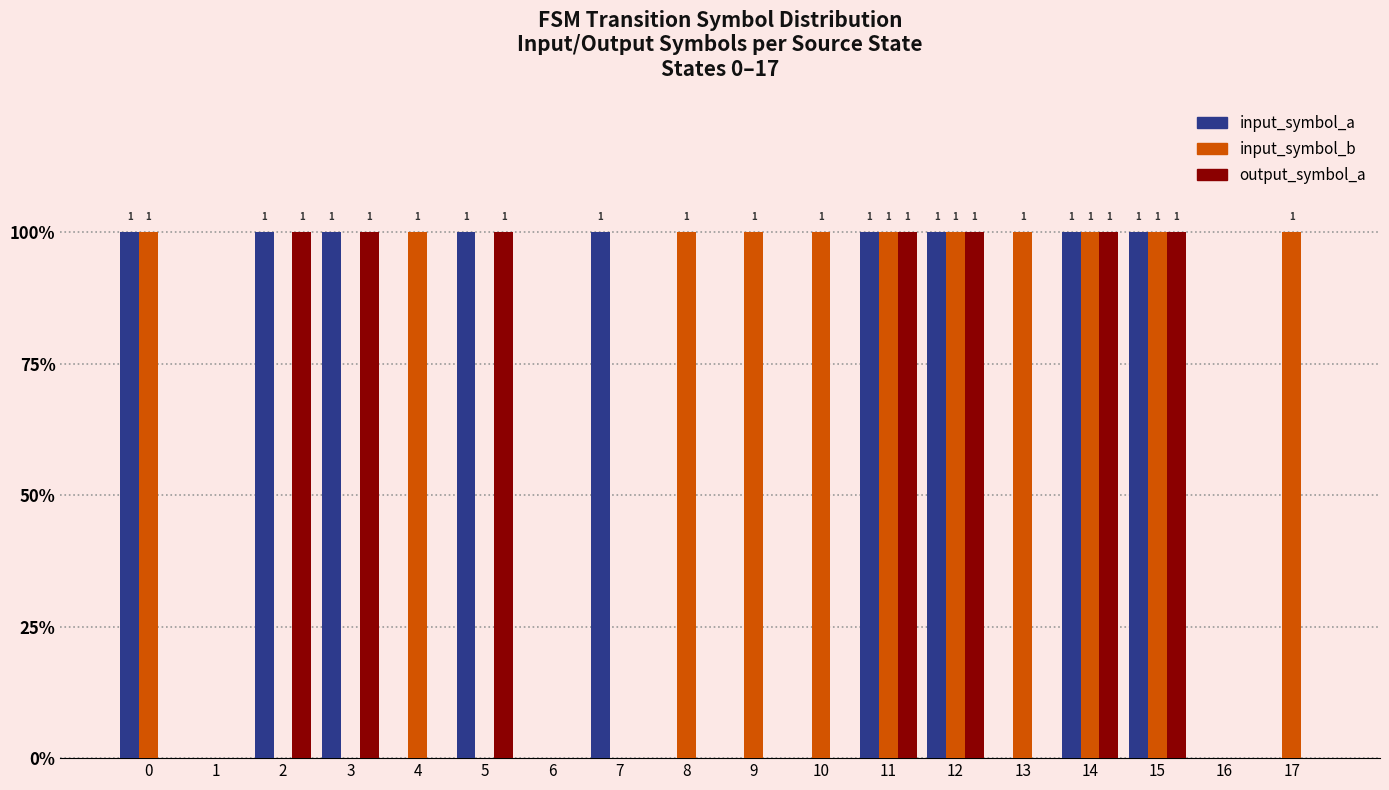

At which category is the sum across all series the highest?

11